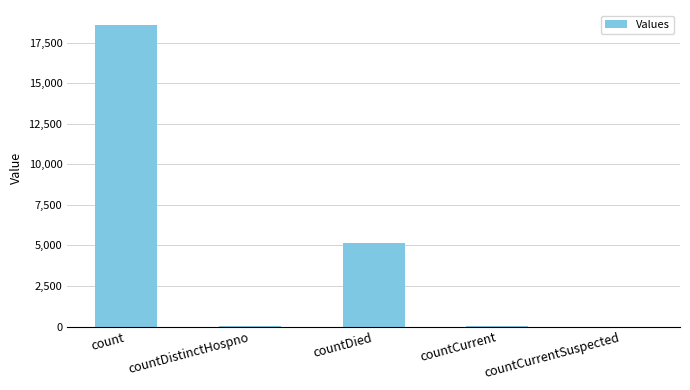

At which label is the value closest to 9291?

countDied